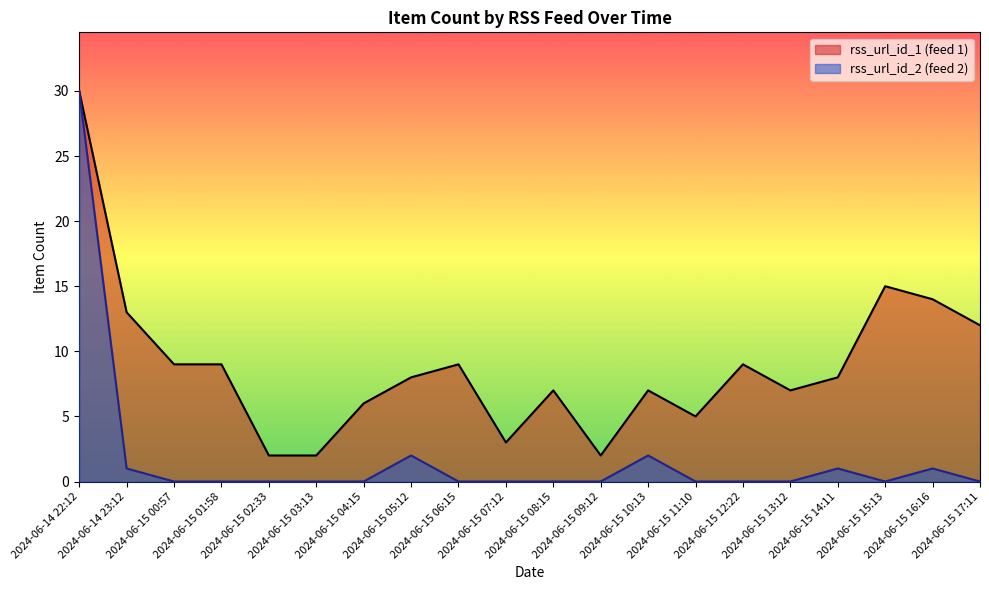

Reading left to right, transcribe all the data shown in this chart.

rss_url_id_1 line: 30	13	9	9	2	2	6	8	9	3	7	2	7	5	9	7	8	15	14	12
rss_url_id_2 line: 30	1	0	0	0	0	0	2	0	0	0	0	2	0	0	0	1	0	1	0